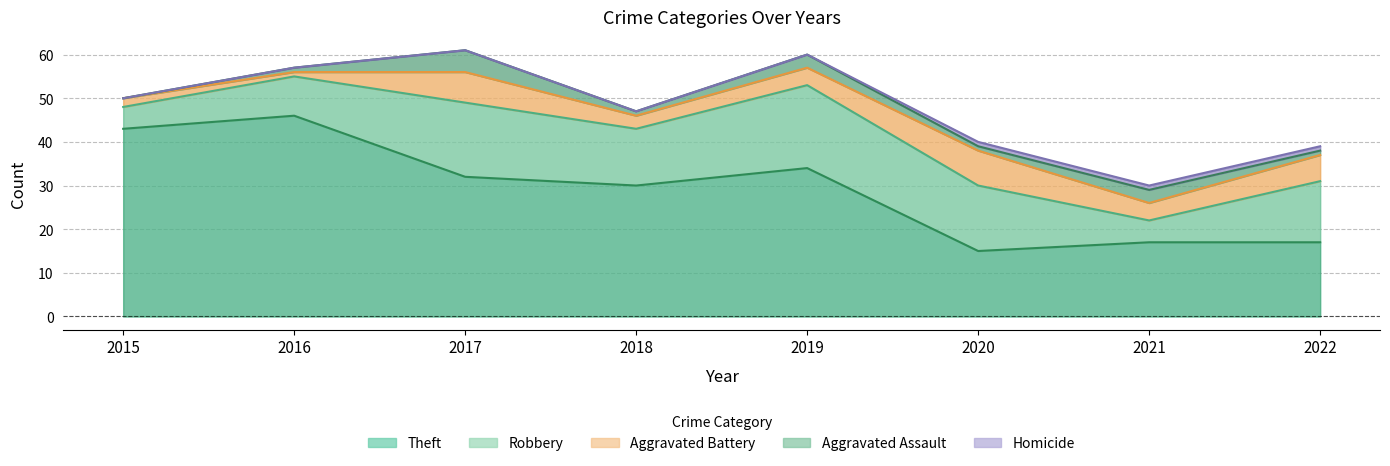

True or false: Aggravated Assault and Robbery cross at least once.

False